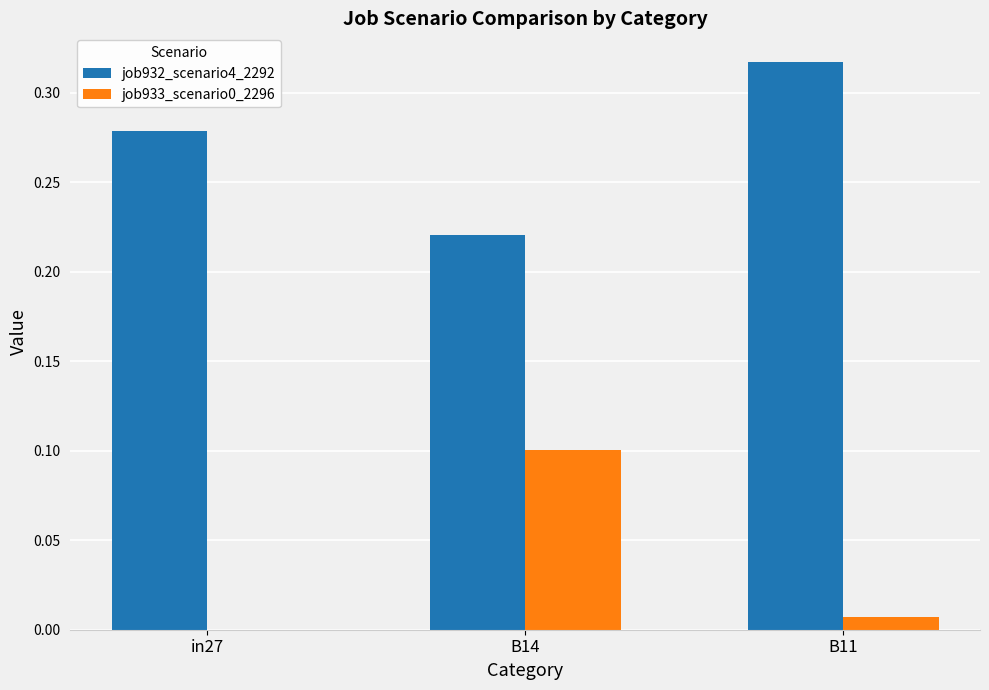

Is the value of job932_scenario4_2292 at B14 greater than the value of job933_scenario0_2296 at in27?

Yes